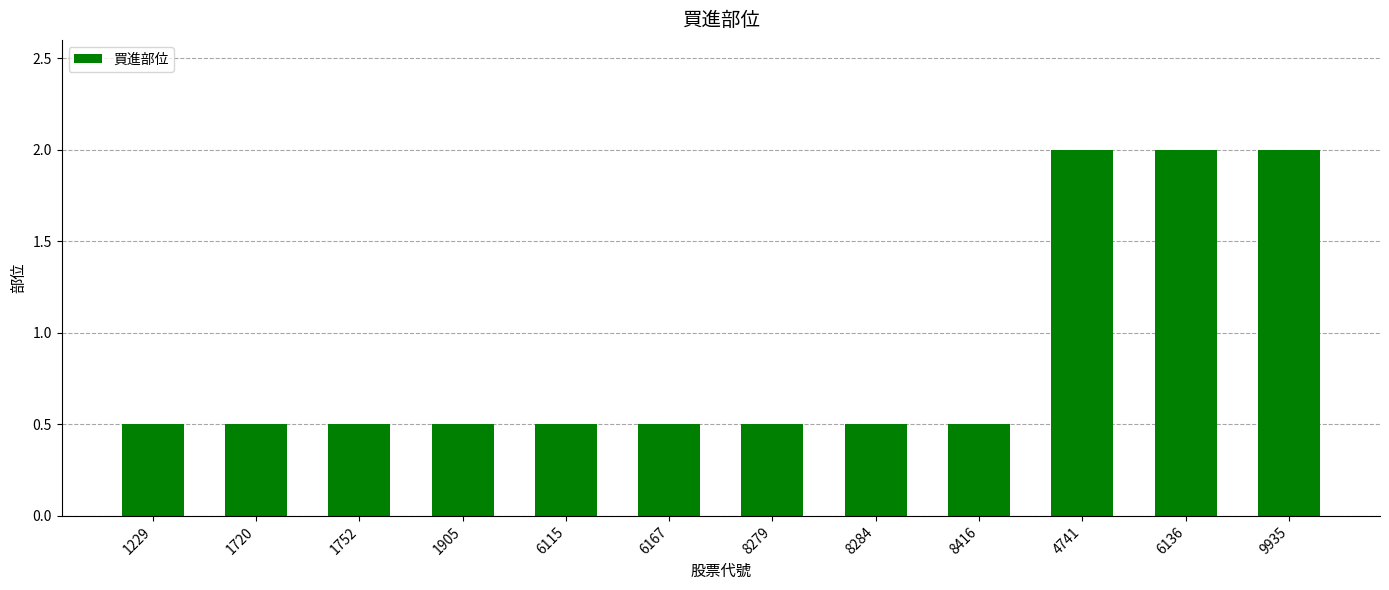

Is it true that the value at 6167 is 0.8?

False